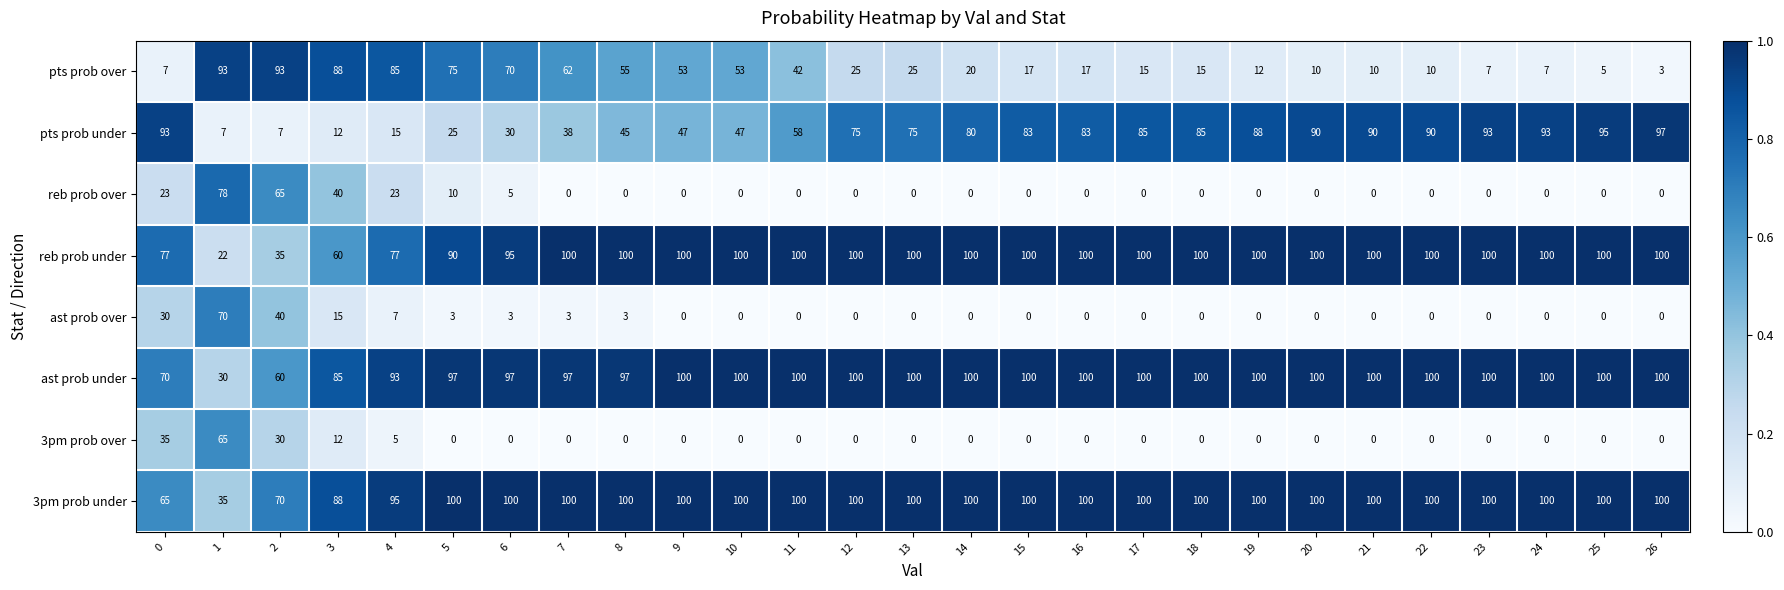

What is the maximum value for reb prob under?

100